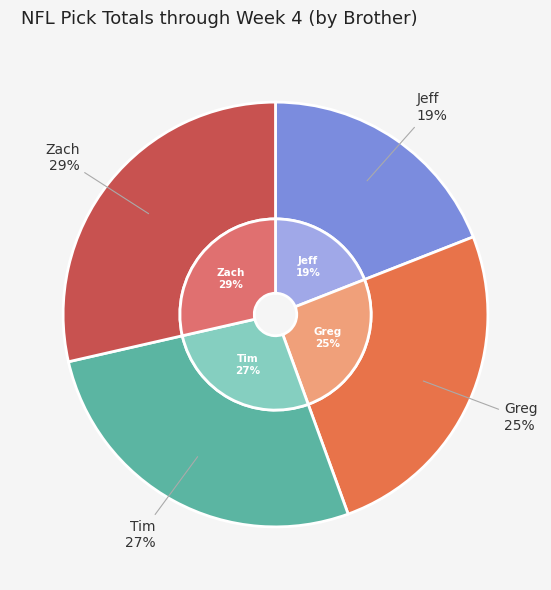

Does Tim account for over 50% of the chart?

No